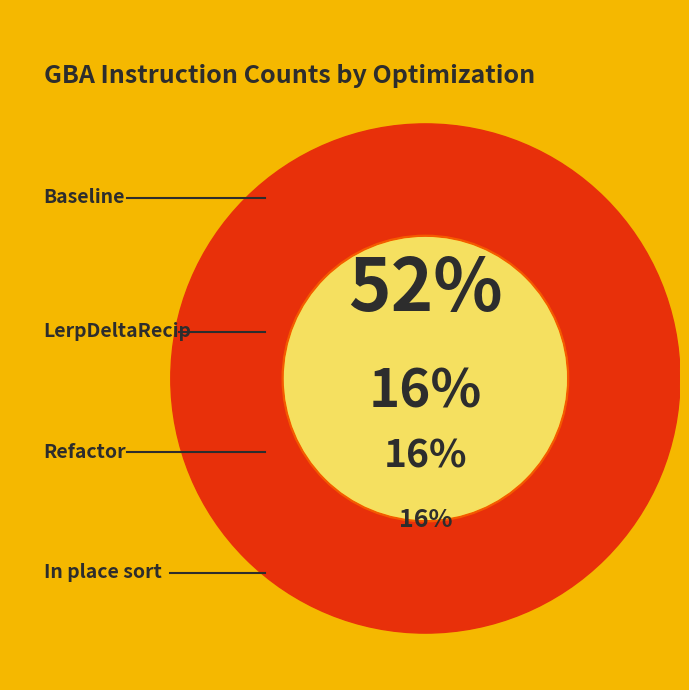

True or false: Guard band clip frustrum accounts for 22% of the total.

False